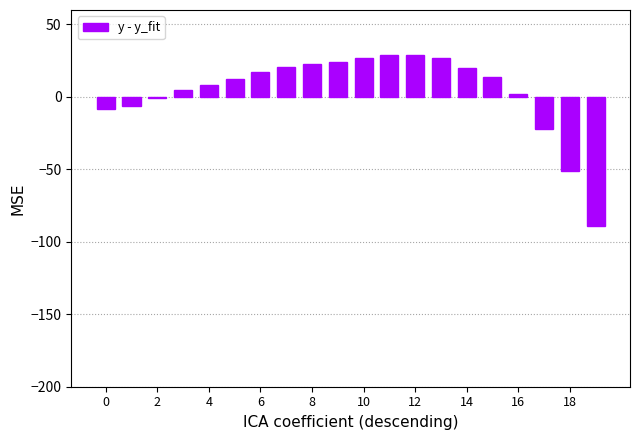

What is the difference between the second highest and second lowest values?

80.1